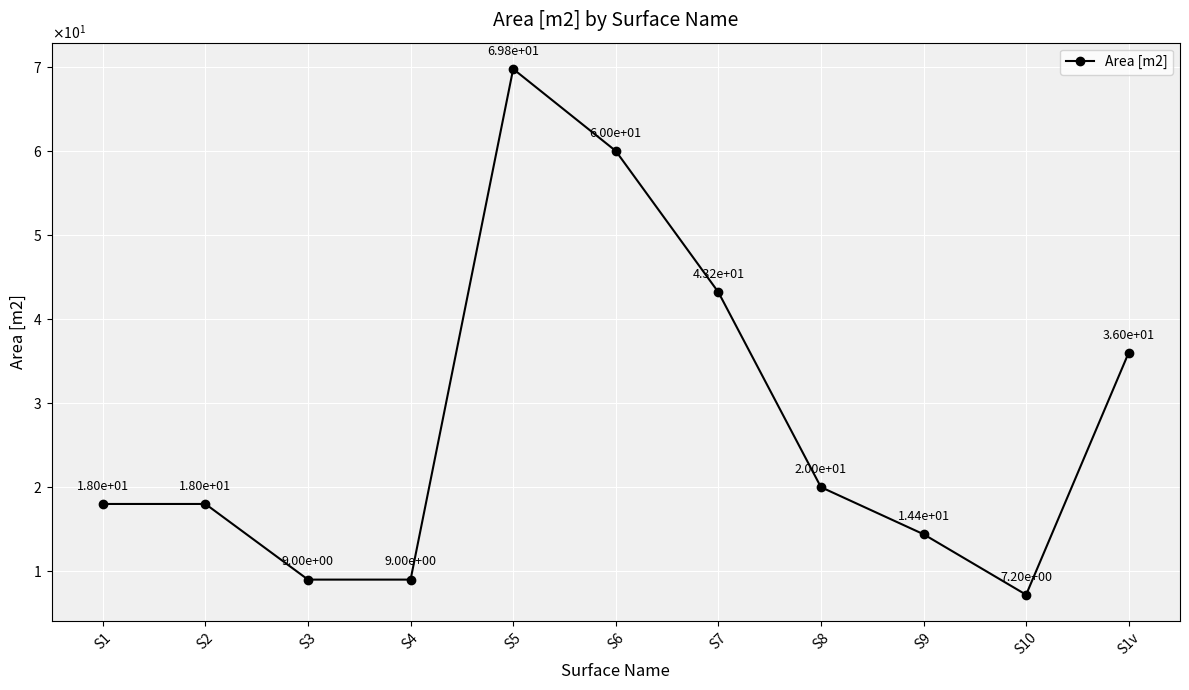

At which category does the chart reach its peak across all series?

S5